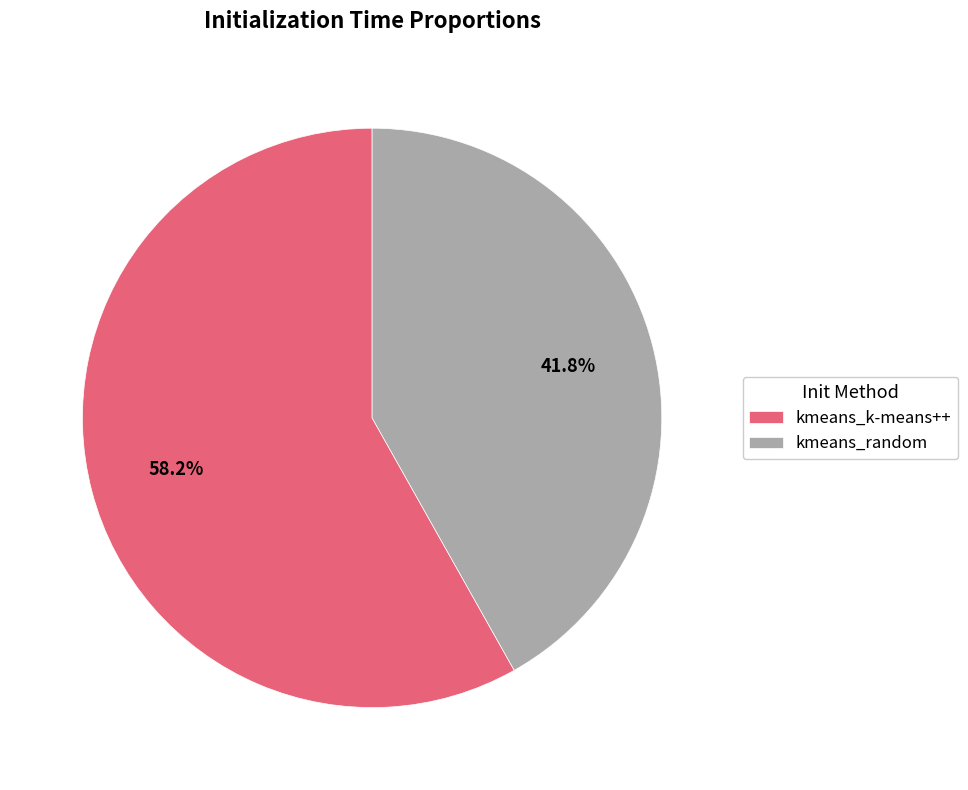

True or false: kmeans_k-means++ accounts for 58% of the total.

True